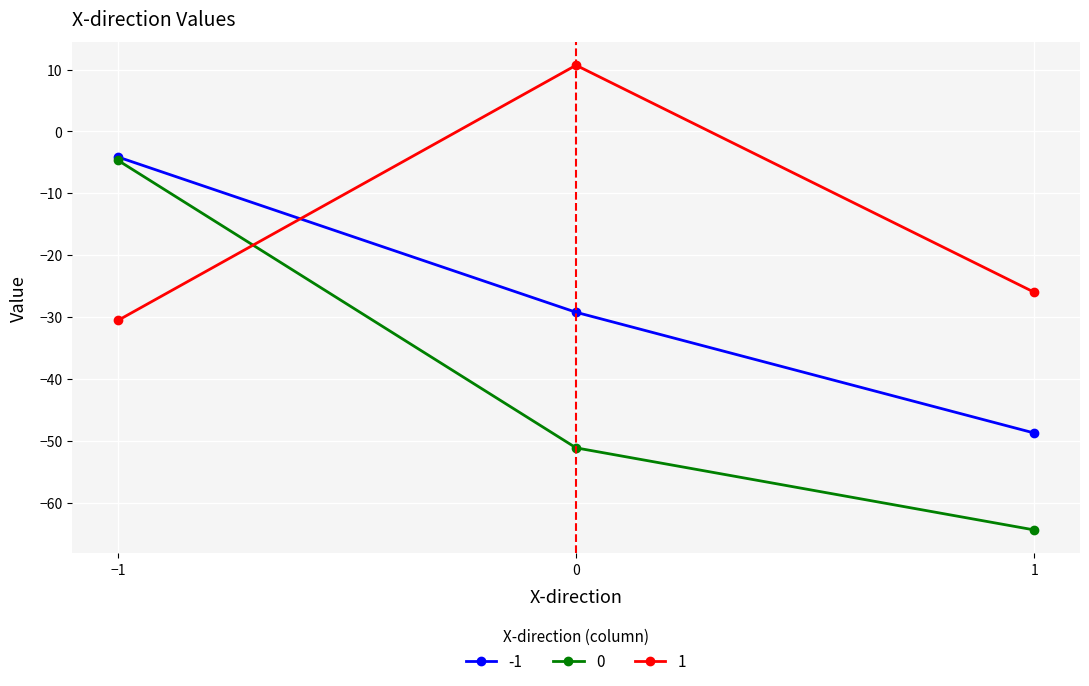

What is the difference between the maximum and second lowest values in the 0 series?

46.5